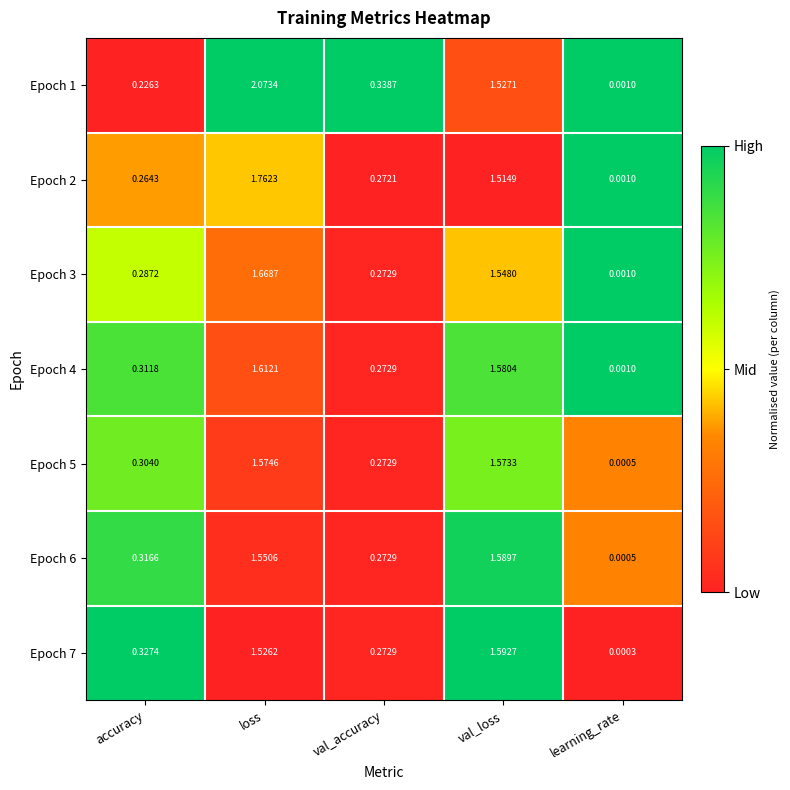

Which label corresponds to the largest value in the chart?

loss